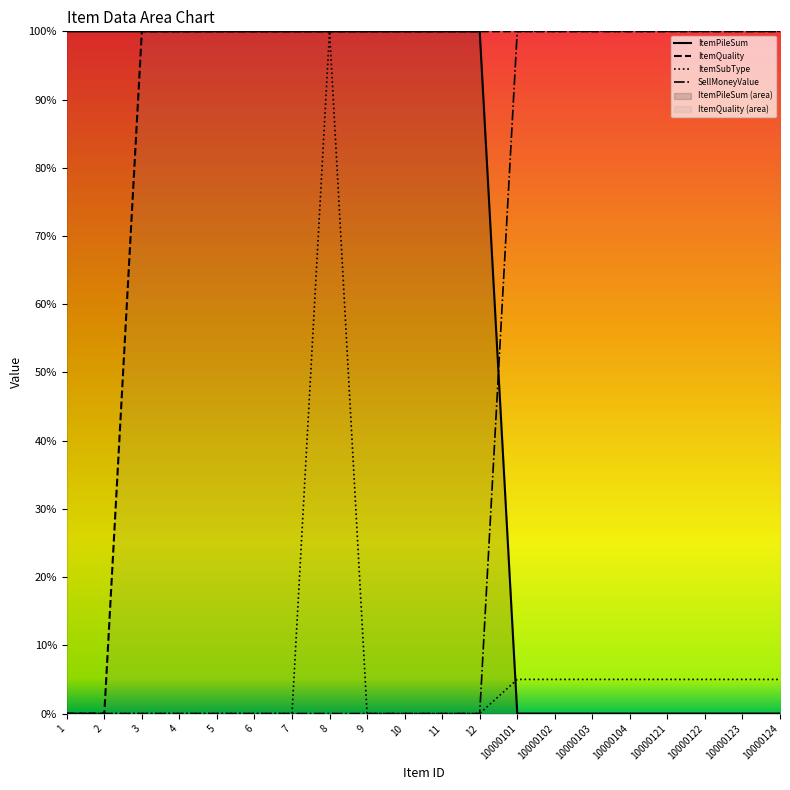

What is the average value of the ItemSubType series?

7